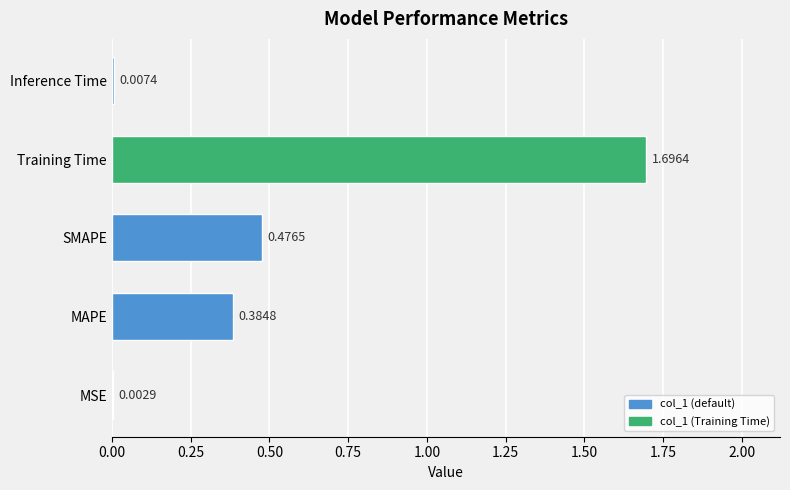

What is the sum of all values?

2.6